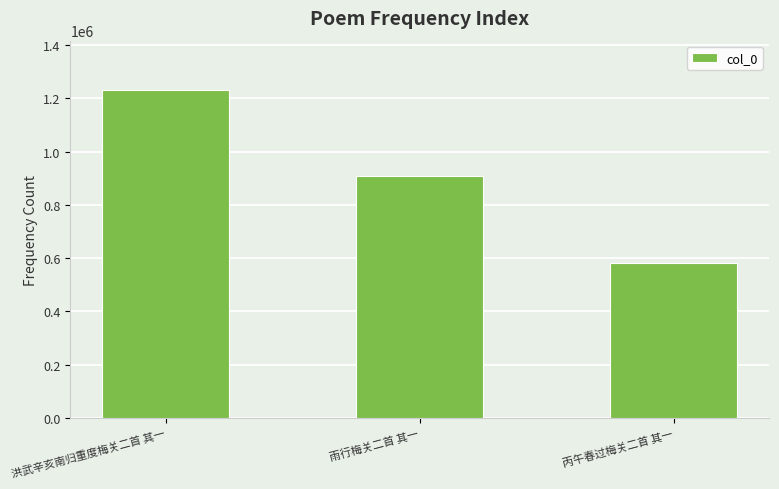

What is the label of the 3rd bar from the right?

洪武辛亥南归重度梅关二首 其一